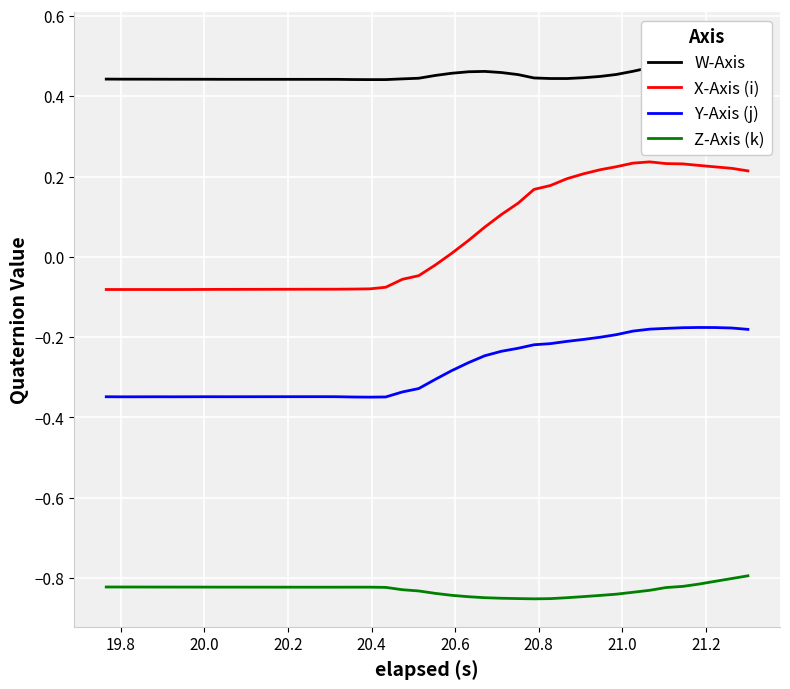

True or false: Y-Axis (j) and X-Axis (i) cross at least once.

False